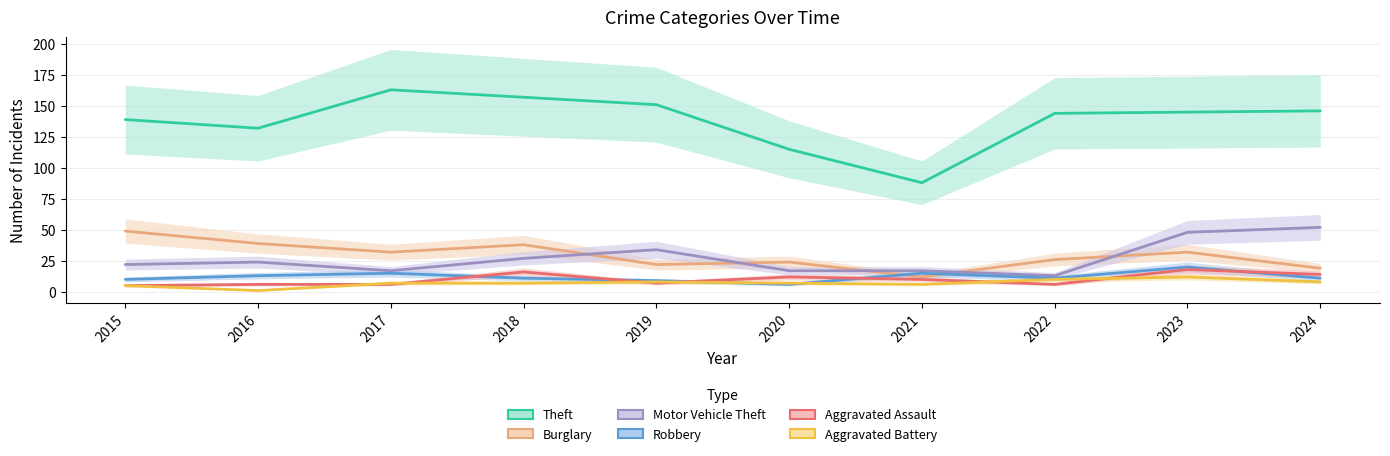

What is the difference between the maximum and minimum values in the Burglary series?

37